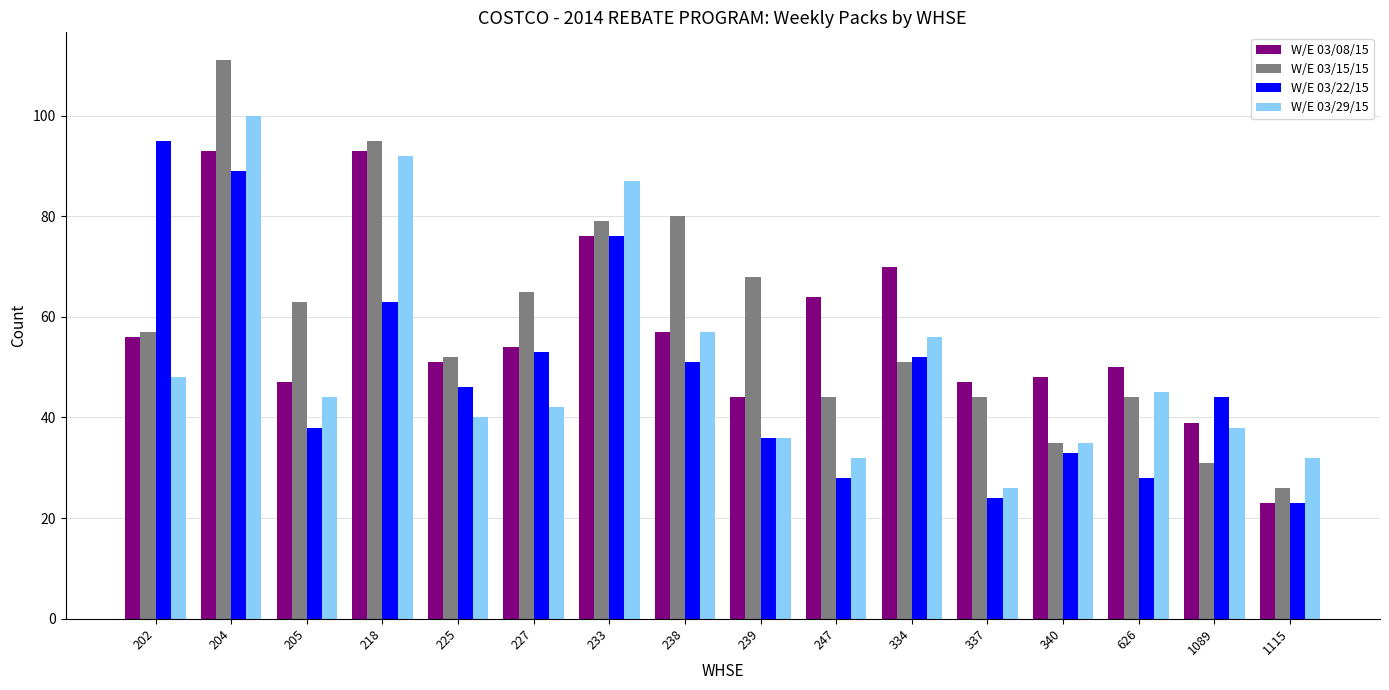

What is the sum of the W/E 03/15/15 values at 233 and 227?

144